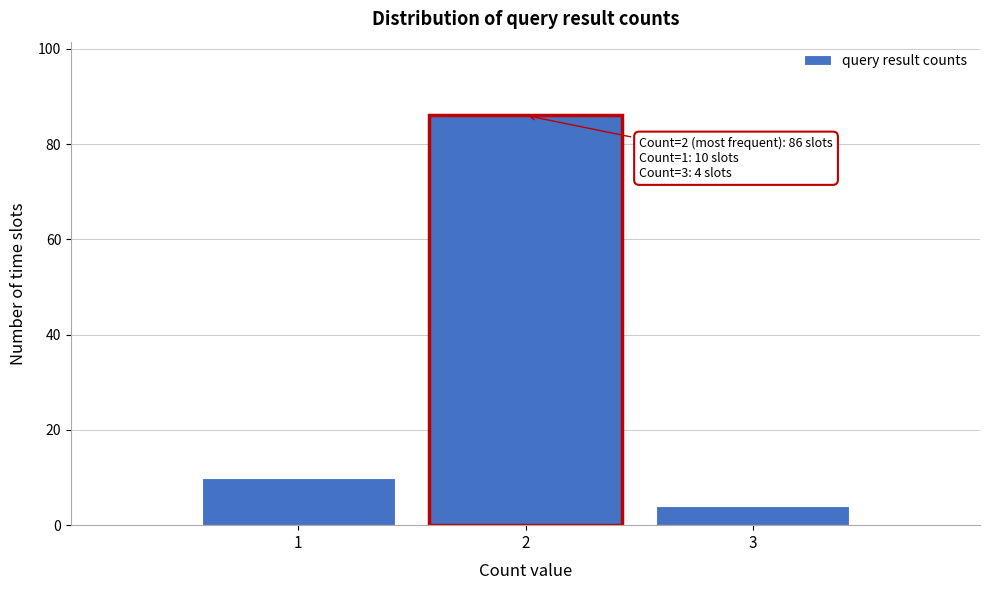

Reading left to right, list all the values displayed in this chart.

1=10	2=86	3=4